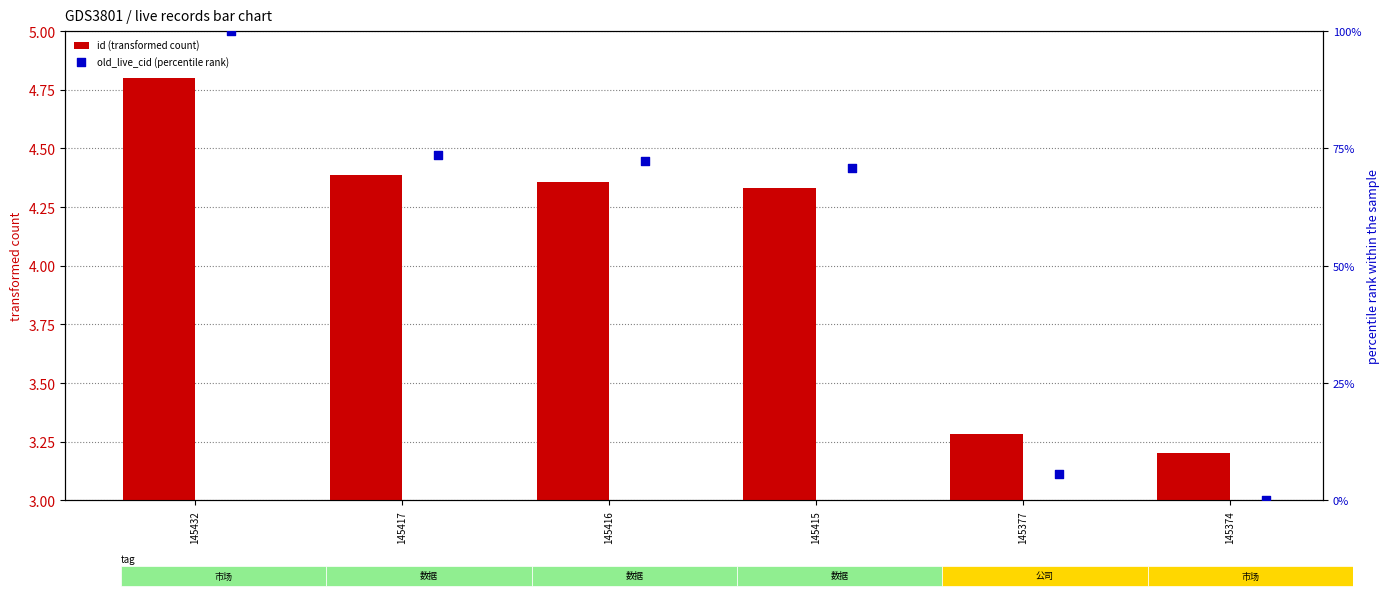

Which series has the largest Y range (max minus min)?

old_live_cid (percentile rank)